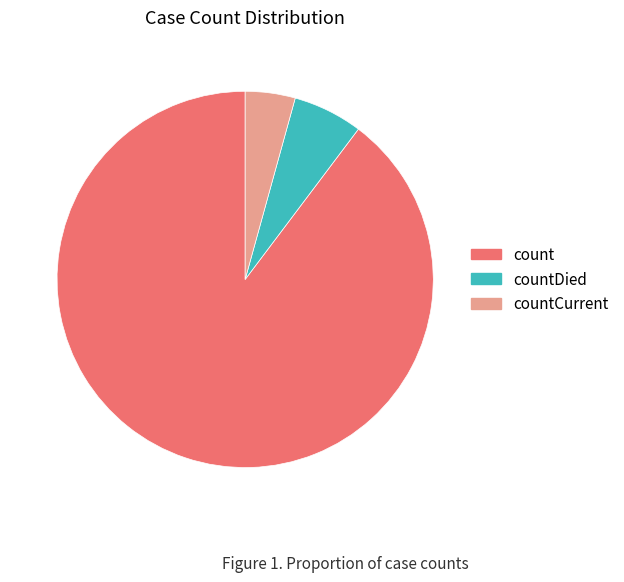

Count the number of slices in the pie.

3